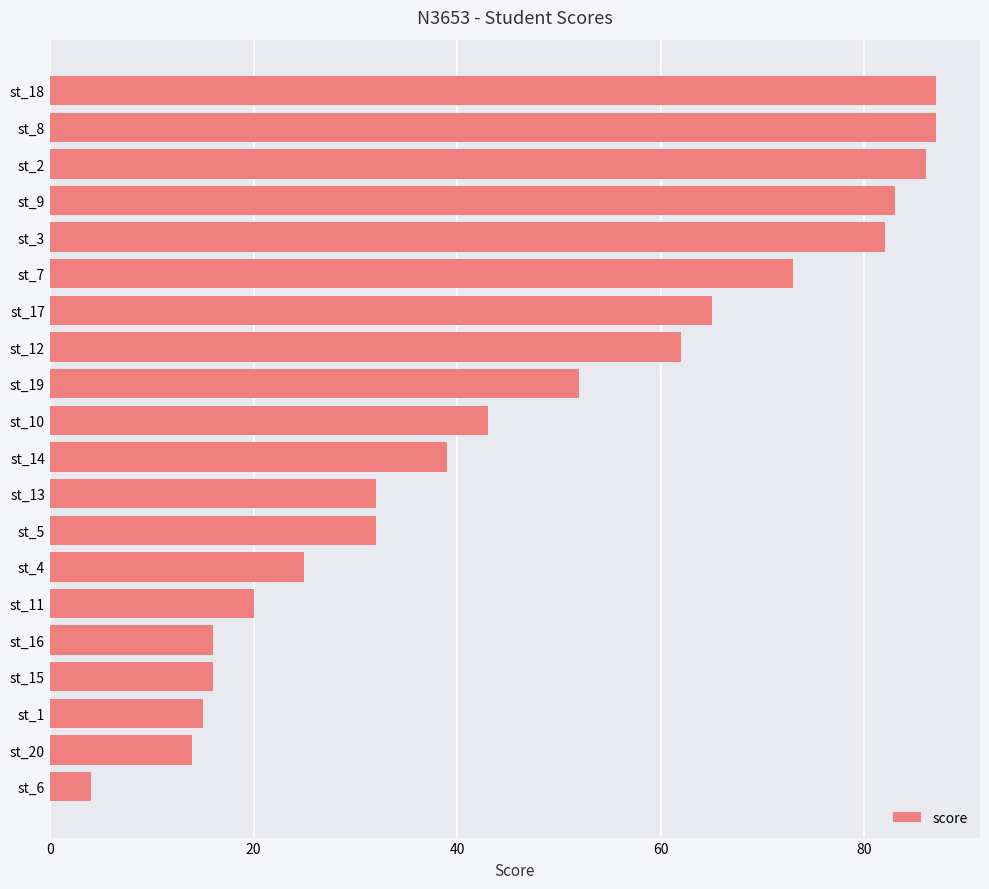

At which label is the value closest to 45?

st_10